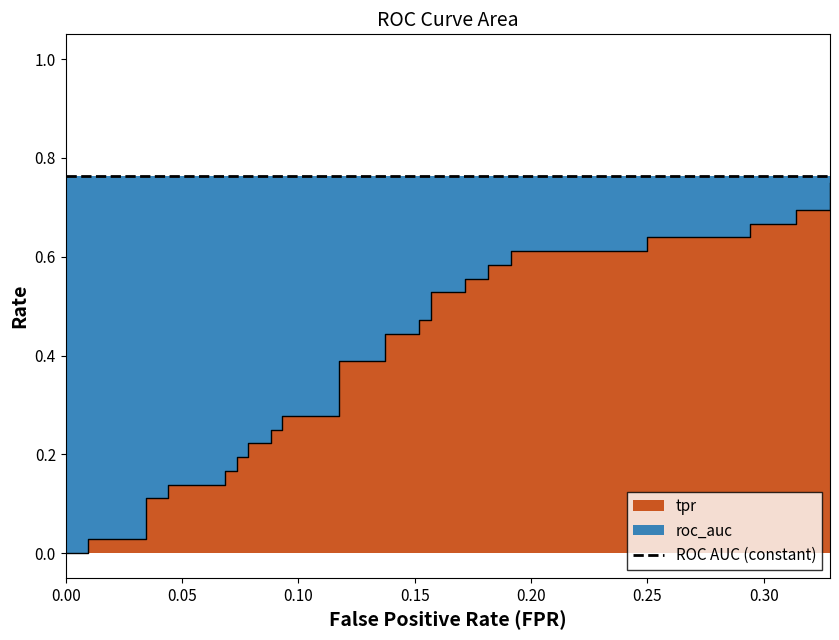

Reading left to right, what are all the values shown in this chart?

0.0	0.0	0.0	0.0	0.0	0.1	0.1	0.1	0.1	0.2	0.2	0.2	0.2	0.2	0.2	0.2	0.2	0.3	0.3	0.4	0.4	0.4	0.4	0.5	0.5	0.5	0.5	0.6	0.6	0.6	0.6	0.6	0.6	0.6	0.6	0.7	0.7	0.7	0.7	0.8